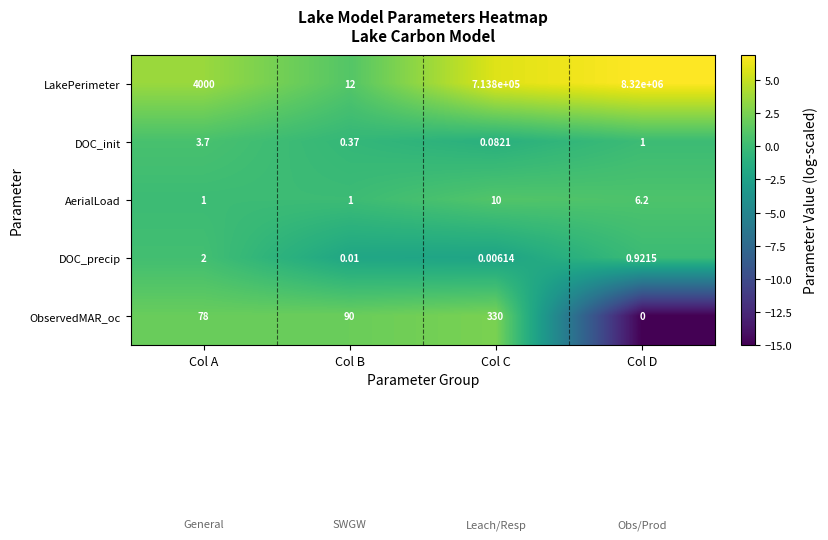

At Col A, list the series in order from smallest to largest.

AerialLoad, DOC_precip, DOC_init, ObservedMAR_oc, LakePerimeter